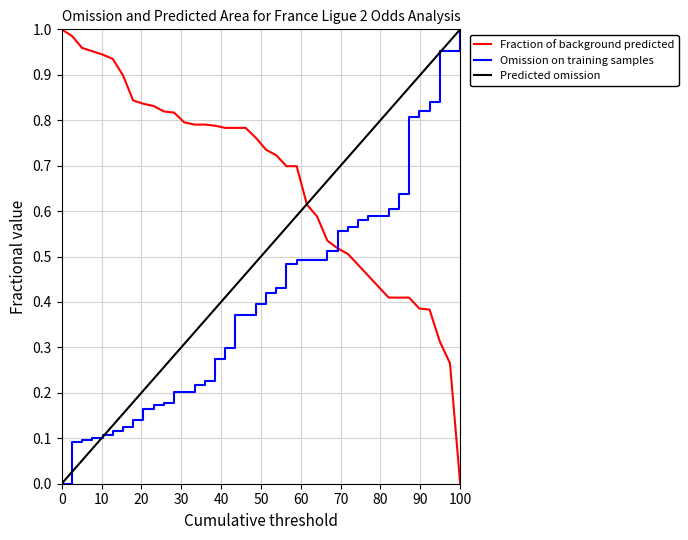

Which series has the largest total across all categories?

Fraction of background predicted